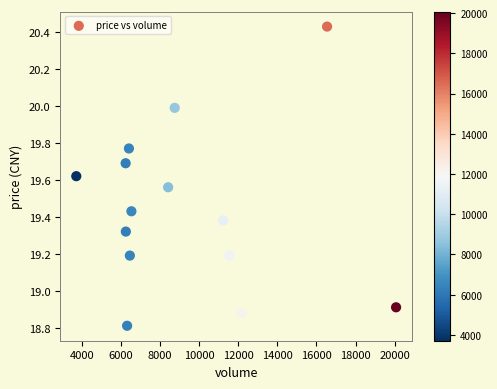

What is the range of X values (max minus min)?

16361.0